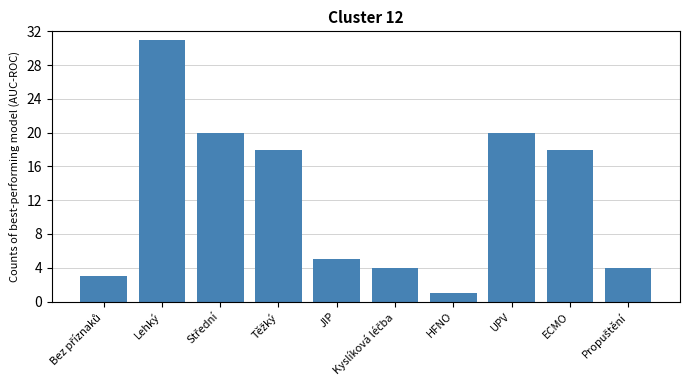

Does the chart contain any negative values?

No